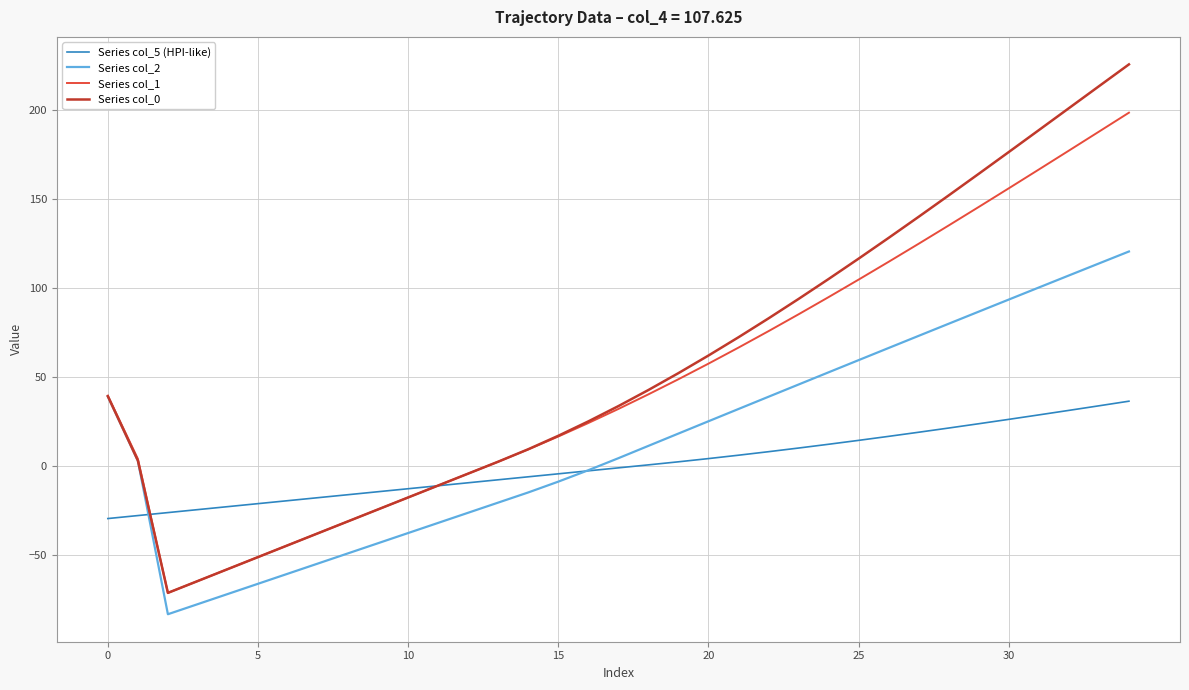

What is the smallest value displayed?

-83.4